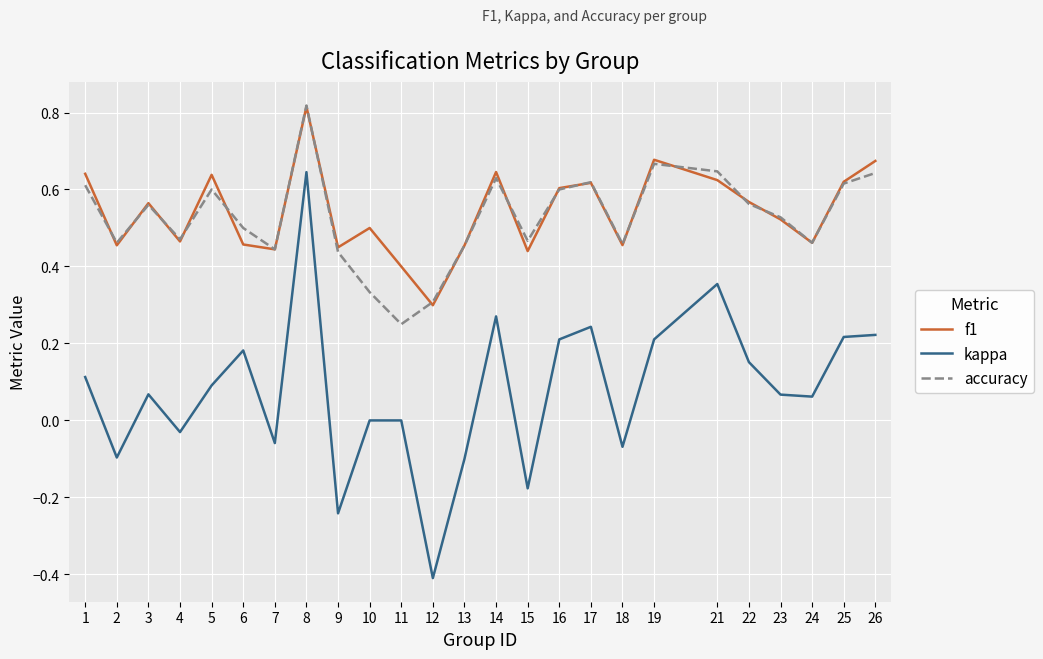

The value of f1 at 13 is 0.5. True or false?

True